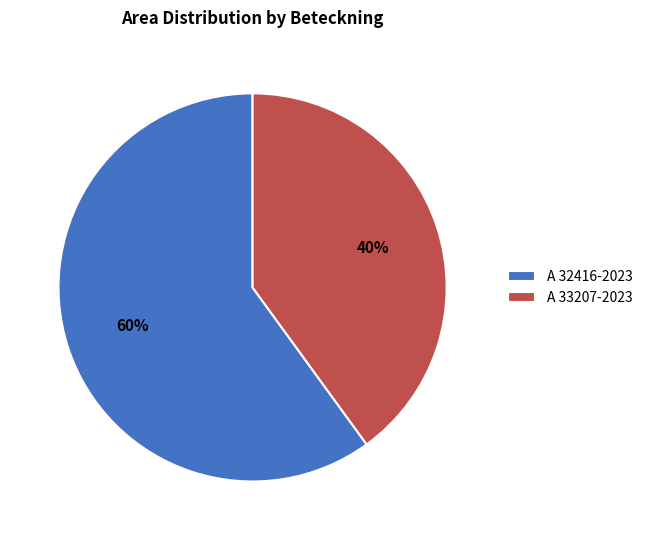

How many slices are in this pie chart?

2